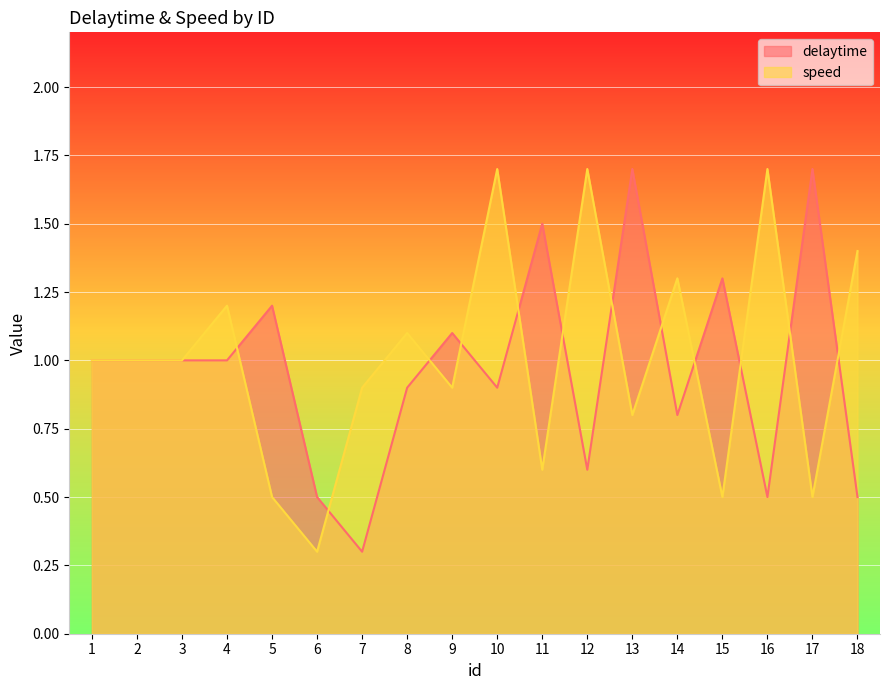

The delaytime series shows 1.6 at 1. True or false?

False